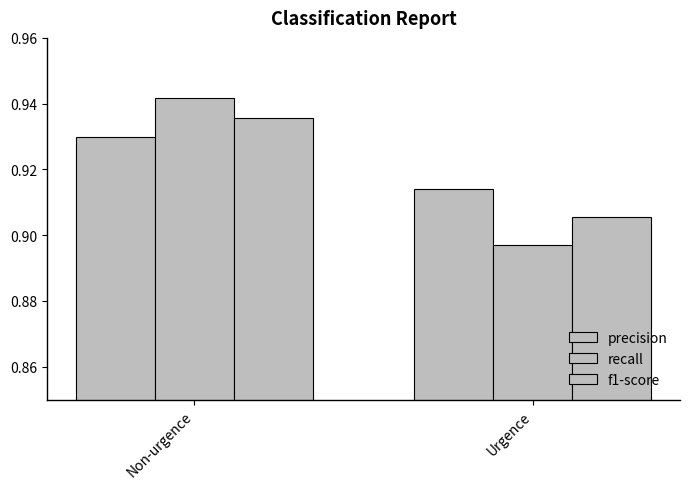

At how many categories does at least one series exceed 0?

2